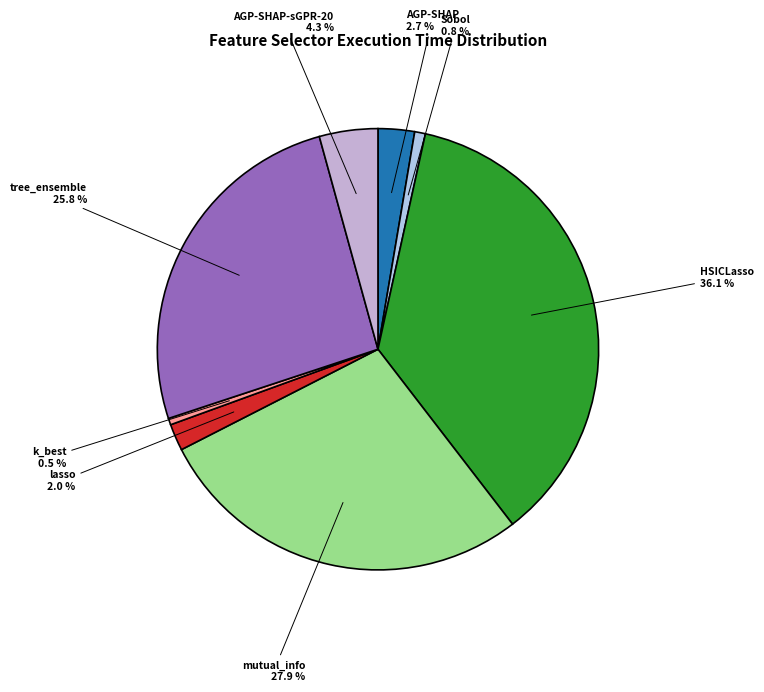

Between AGP-SHAP-sGPR-20 and k_best, which is larger?

AGP-SHAP-sGPR-20